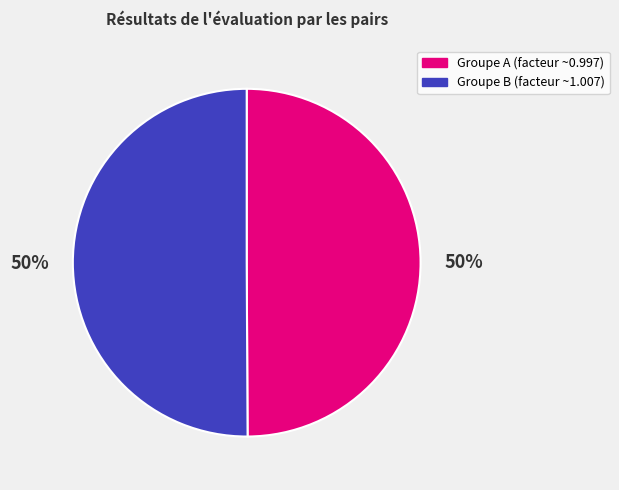

To the nearest percent, what percentage of the pie is Groupe A (facteur ~0.997)?

50%